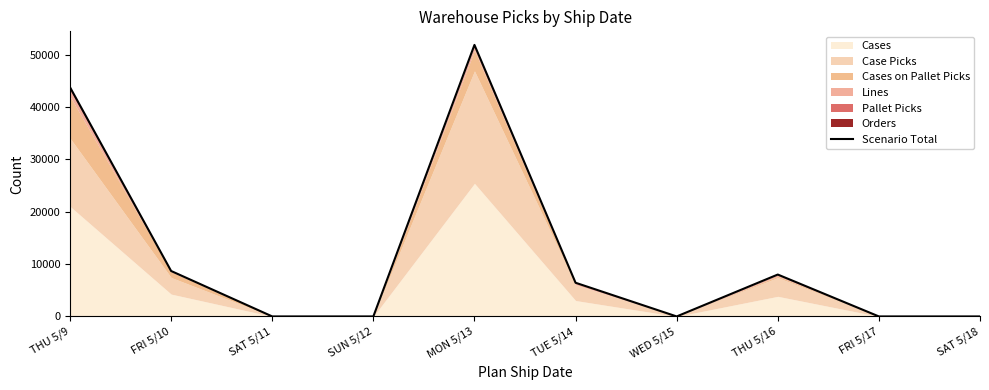

Where is the first local minimum?

WED 5/15